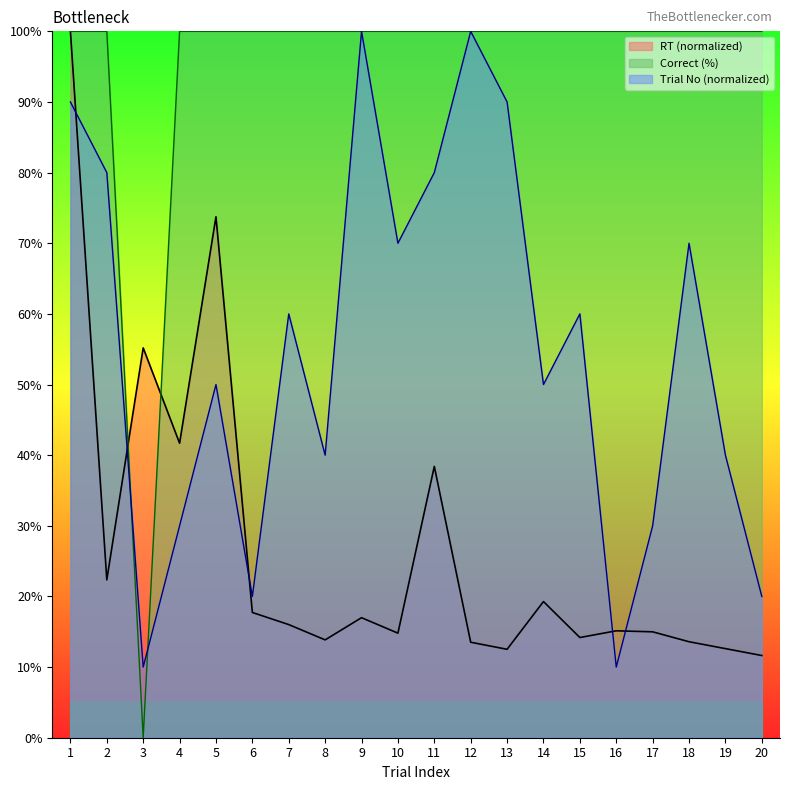

What is the value of the RT point at the 15th from the left?

14.2